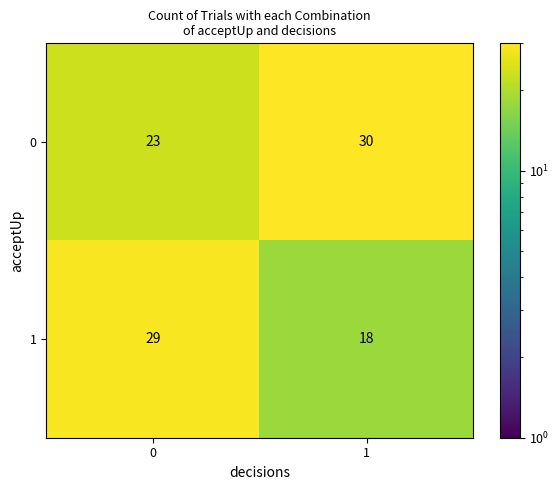

Which series has the largest total across all categories?

0